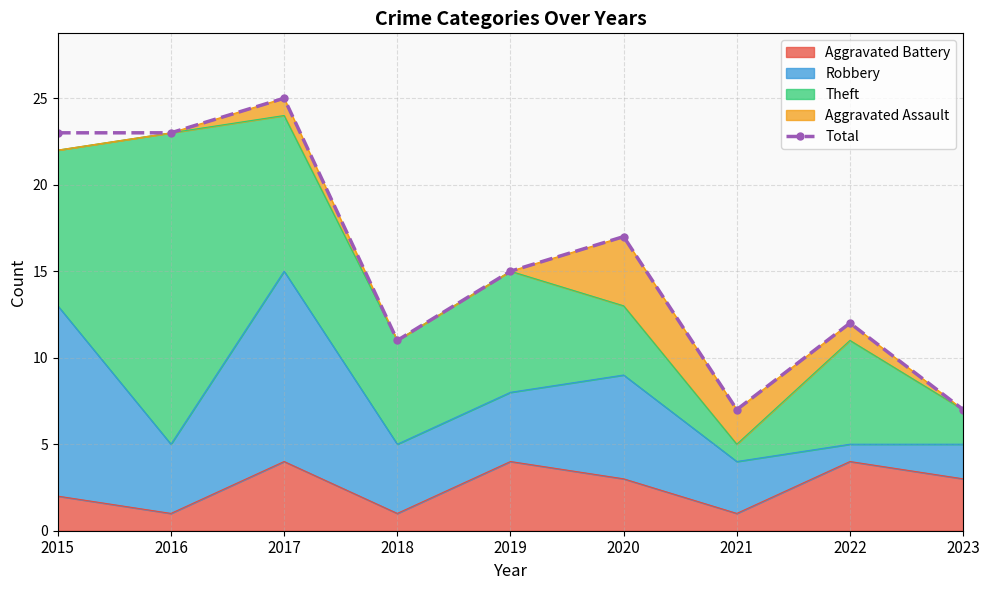

List the labels in order of value, largest first.

2017, 2015, 2016, 2020, 2019, 2022, 2018, 2021, 2023